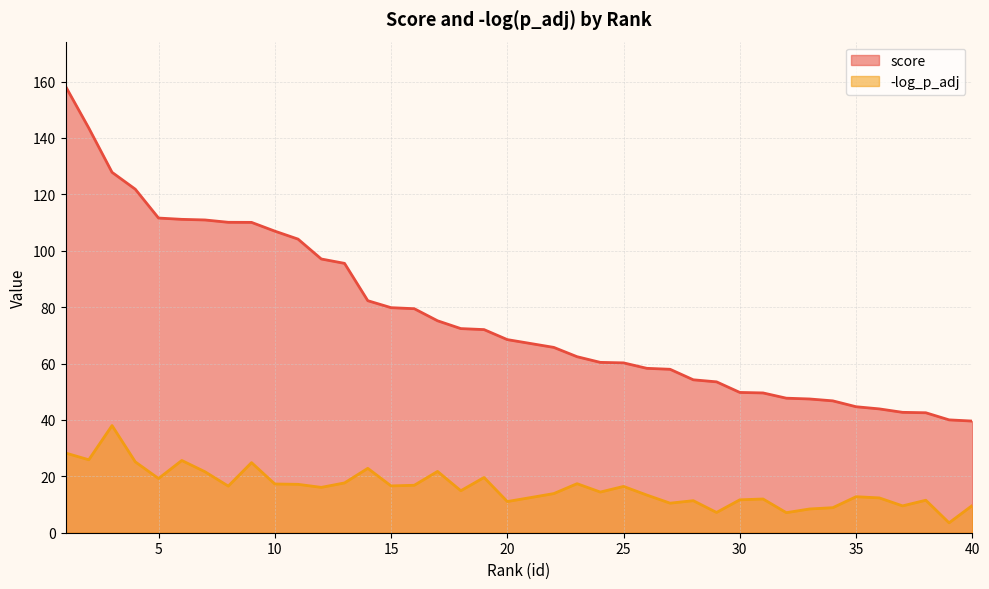

True or false: score and -log_p_adj cross at least once.

False